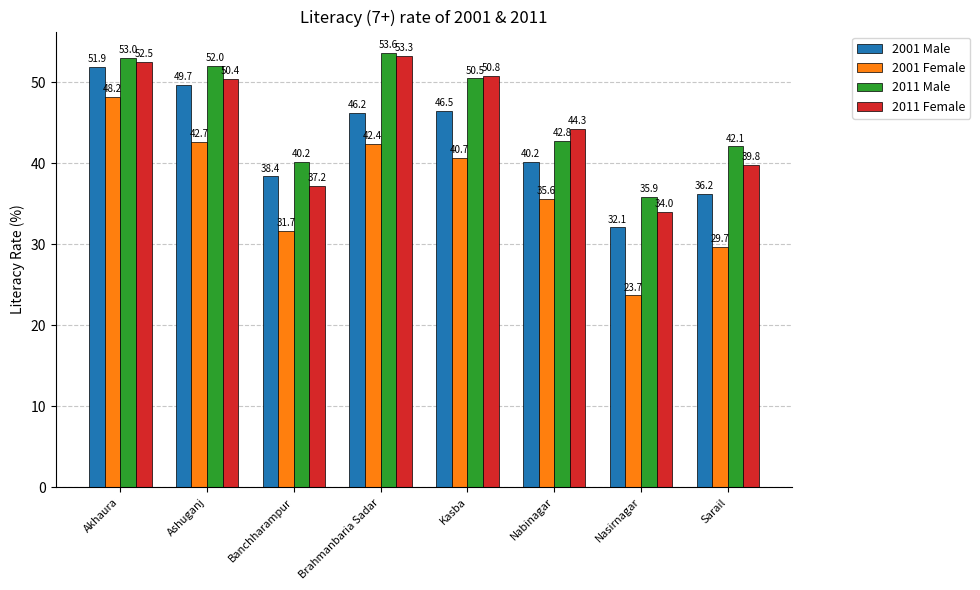

The 2001 Male series shows 36.2 at Sarail. True or false?

True